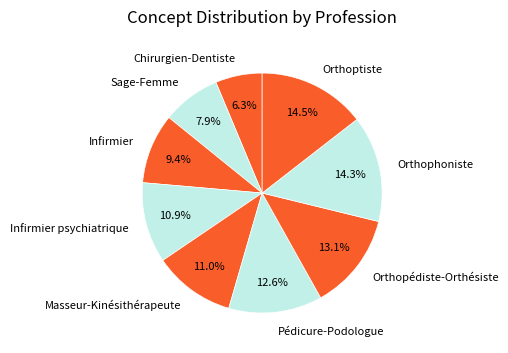

Between Orthophoniste and Infirmier, which is larger?

Orthophoniste